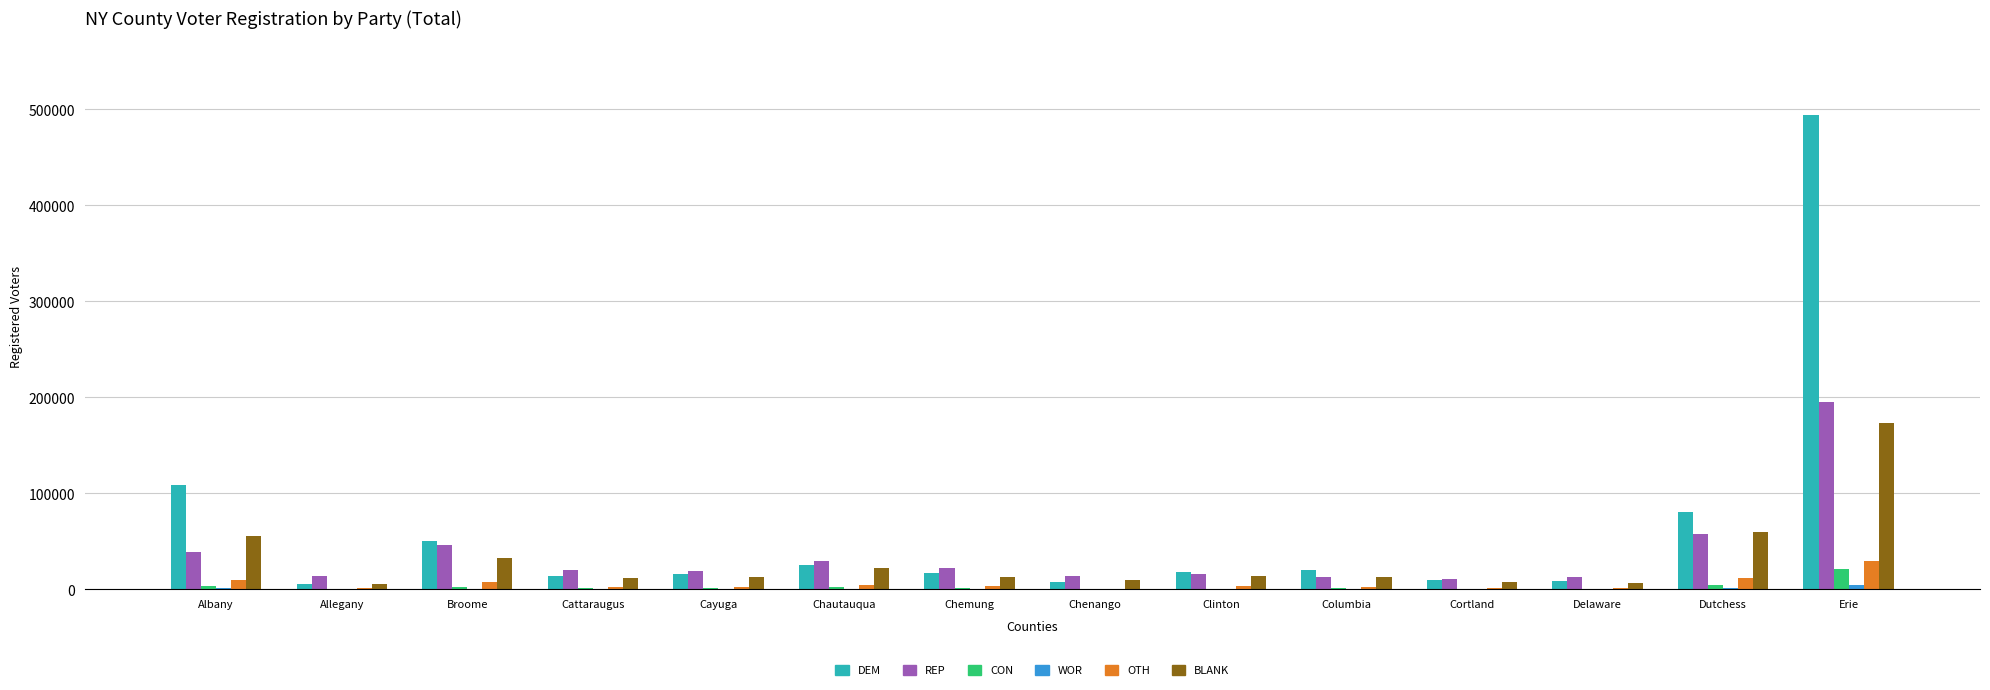

What is the difference between the REP values at Broome and Cortland?

35231